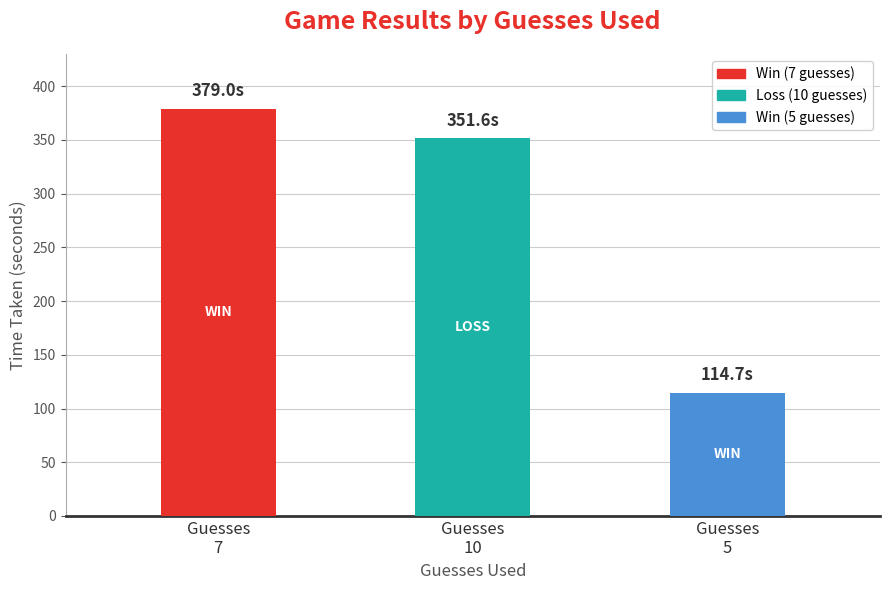

Which category has the lowest value across all series?

Guesses
5